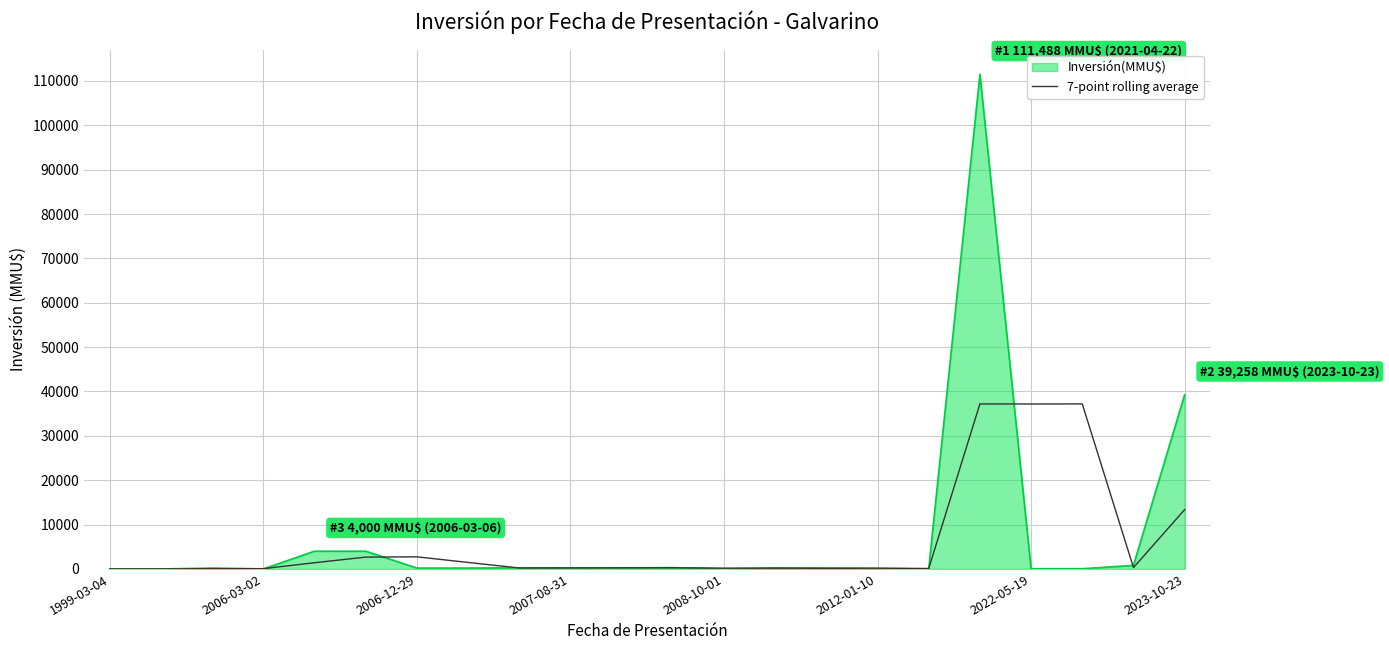

What is the greatest value displayed?

111488.0